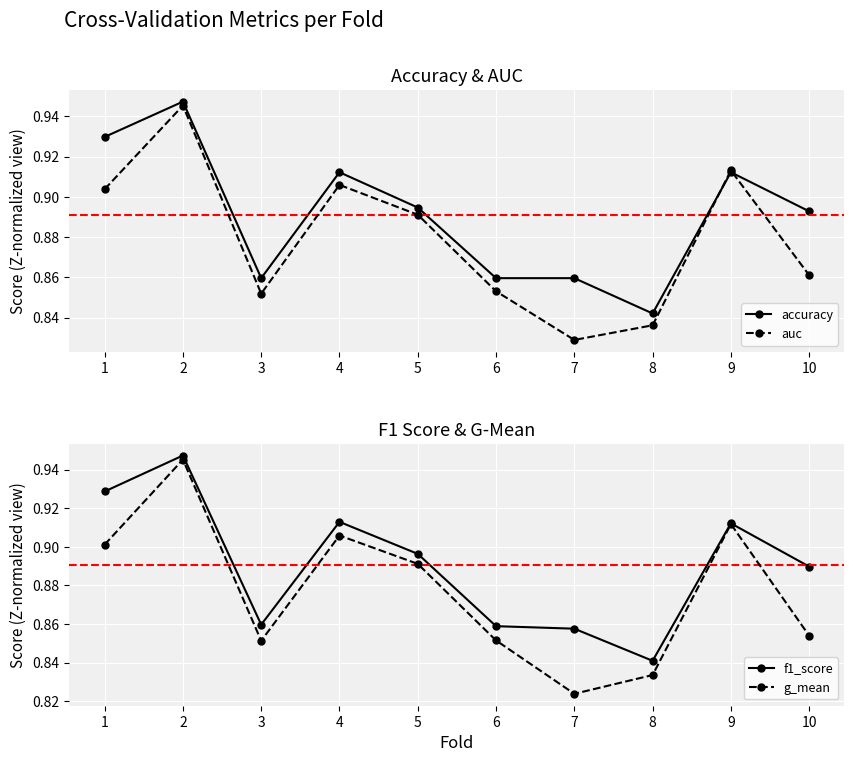

How many interior local valleys does the accuracy series have?

2